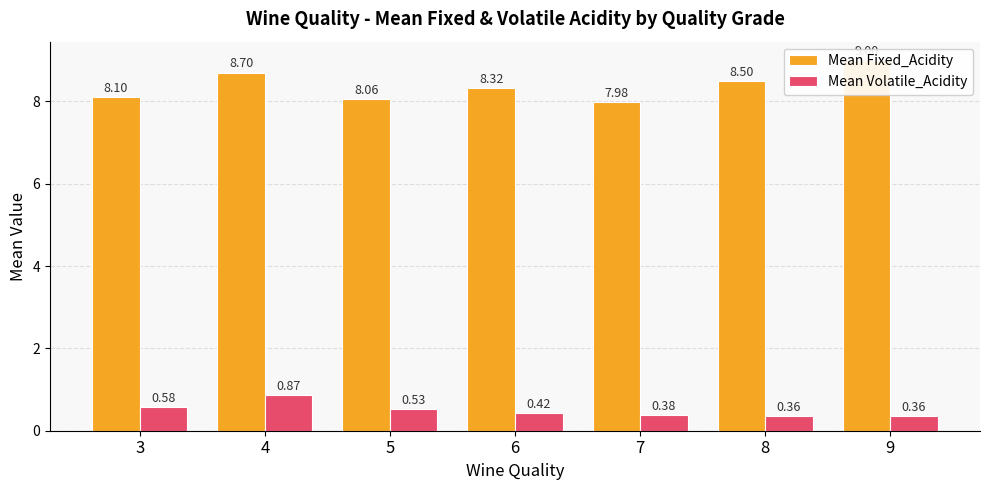

How many bars are there in total?

14